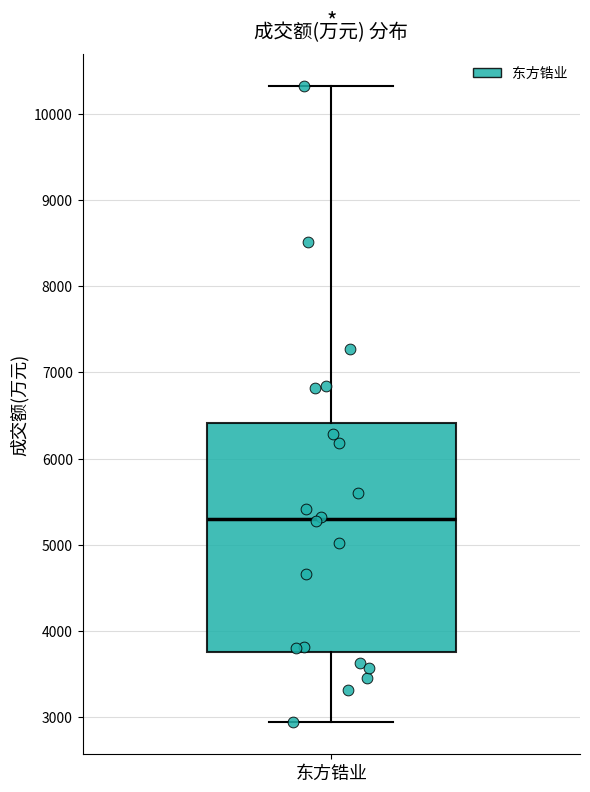

Transcribe this box plot: give where the median line is, the range the box spans, and where the two whiskers end, as read against the y-axis. The values are not printed on the chart, so give them approximately, as read against the axis.

median 5300, box 3800 to 6400, whiskers 2900 to 10300